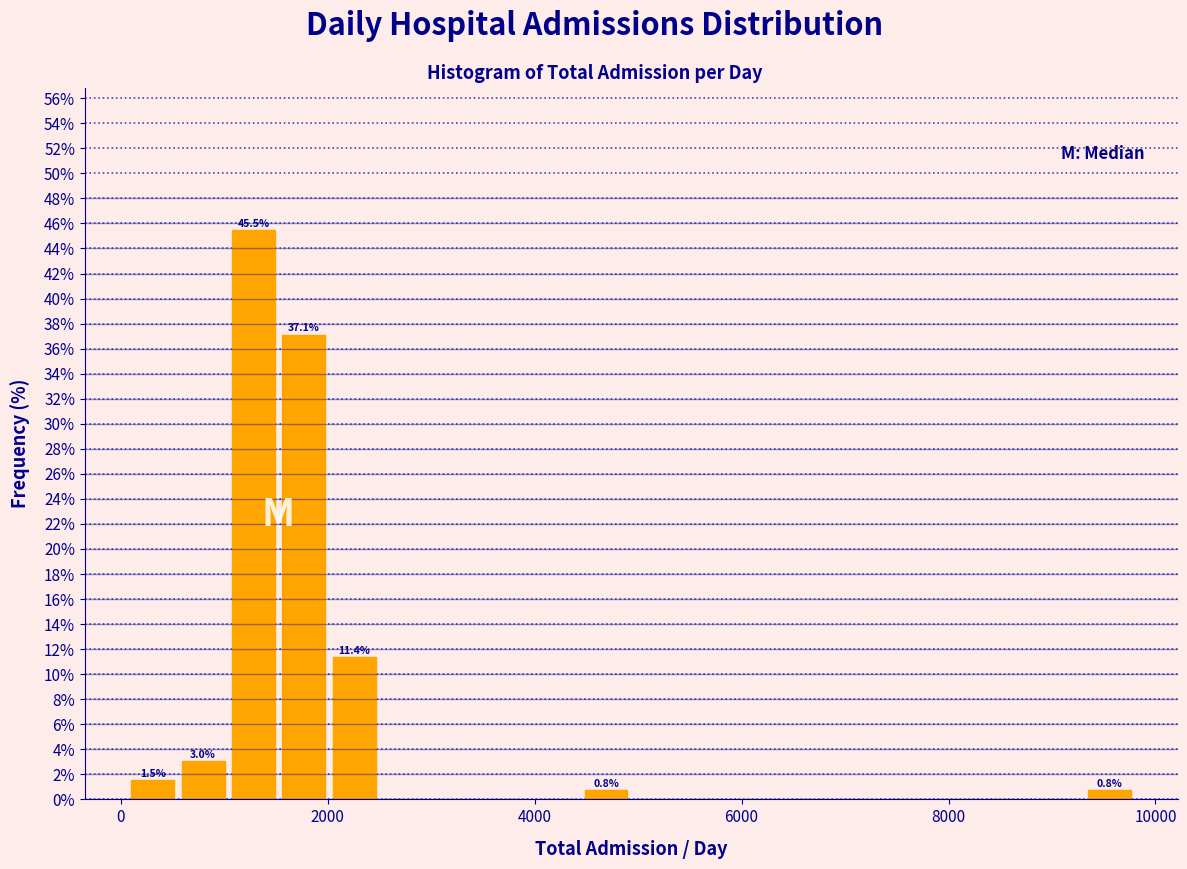

Read against the x-axis, roughly where is the centre of the tallest bar?

1200